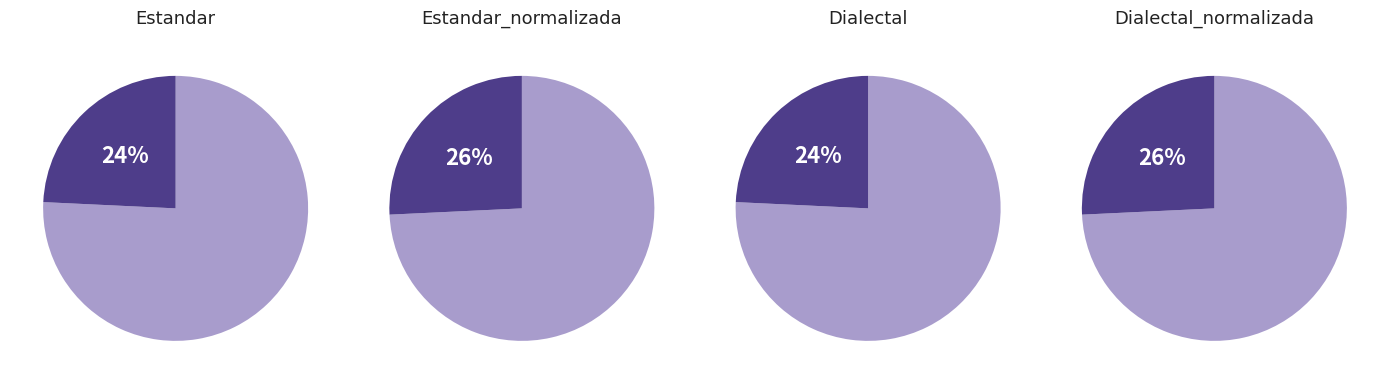

What is the total percentage of Estandar_normalizada and Dialectal?

50.0%